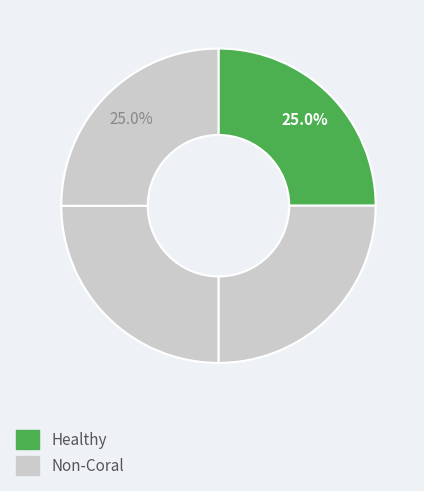

Count the number of slices in the pie.

4